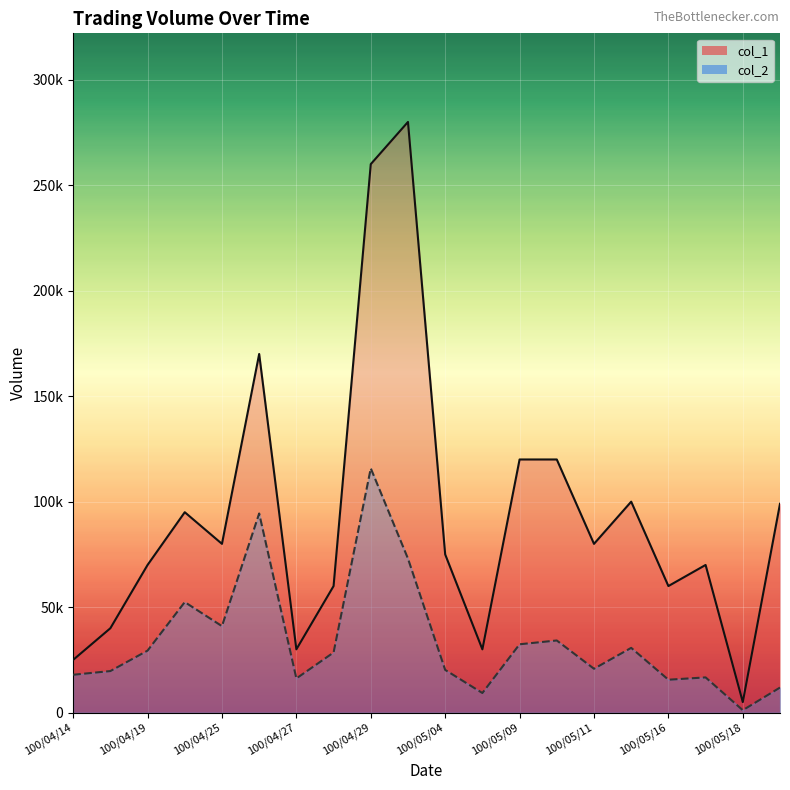

The col_1 series shows 20568 at 100/05/11. True or false?

False